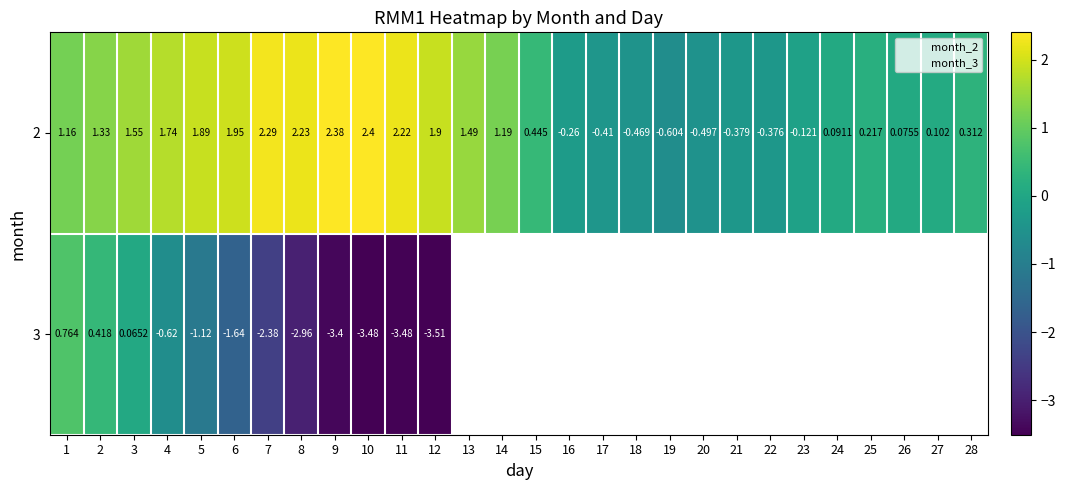

How many positive values are there?

23